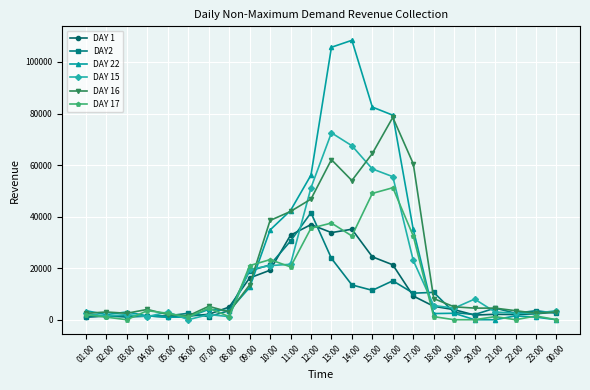

True or false: DAY 16 has more than 1 interior local peaks.

True